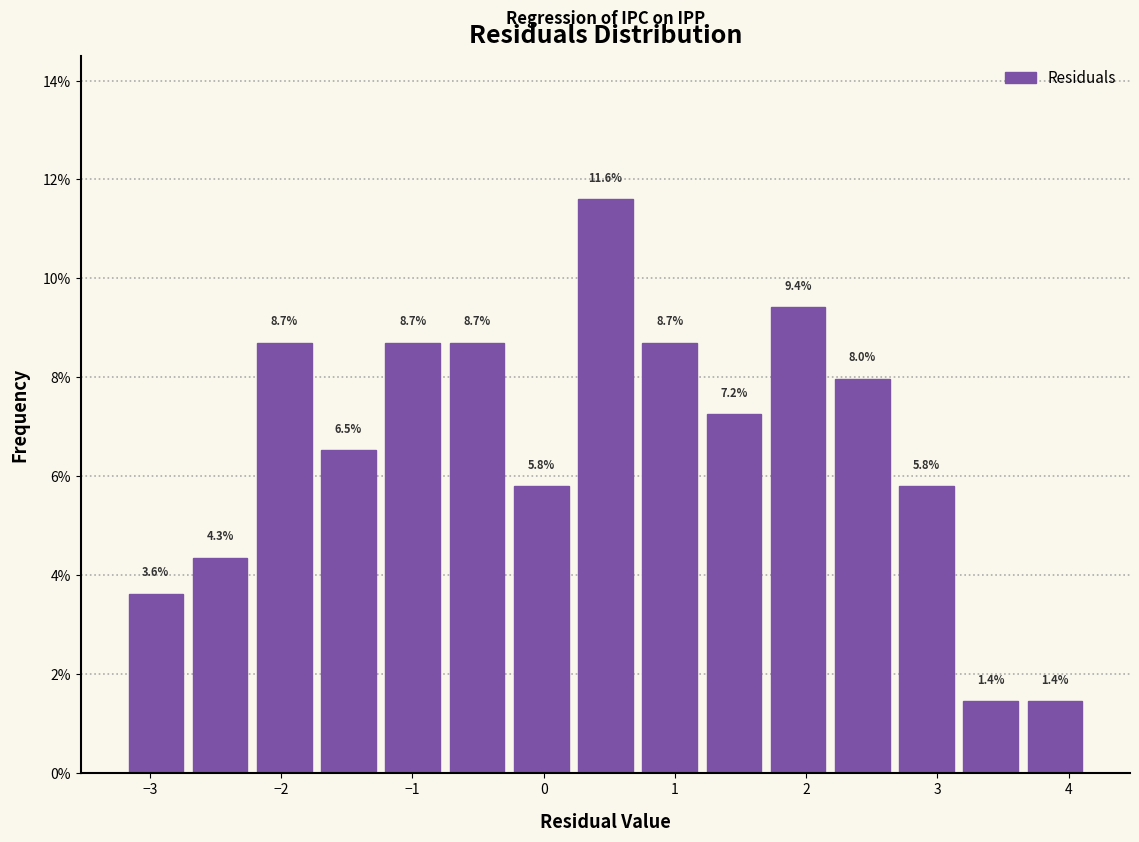

Reading left to right, transcribe this chart: for each bar, give the range it covers on the x-axis and its height. The bar edges are not printed on the chart, so give them approximately, as read against the axis.

-3.2 to -2.7: 3.6
-2.7 to -2.2: 4.3
-2.2 to -1.7: 8.7
-1.7 to -1.2: 6.5
-1.2 to -0.8: 8.7
-0.8 to -0.3: 8.7
-0.3 to 0.2: 5.8
0.2 to 0.7: 11.6
0.7 to 1.2: 8.7
1.2 to 1.7: 7.2
1.7 to 2.2: 9.4
2.2 to 2.7: 8.0
2.7 to 3.2: 5.8
3.2 to 3.7: 1.4
3.7 to 4.1: 1.4